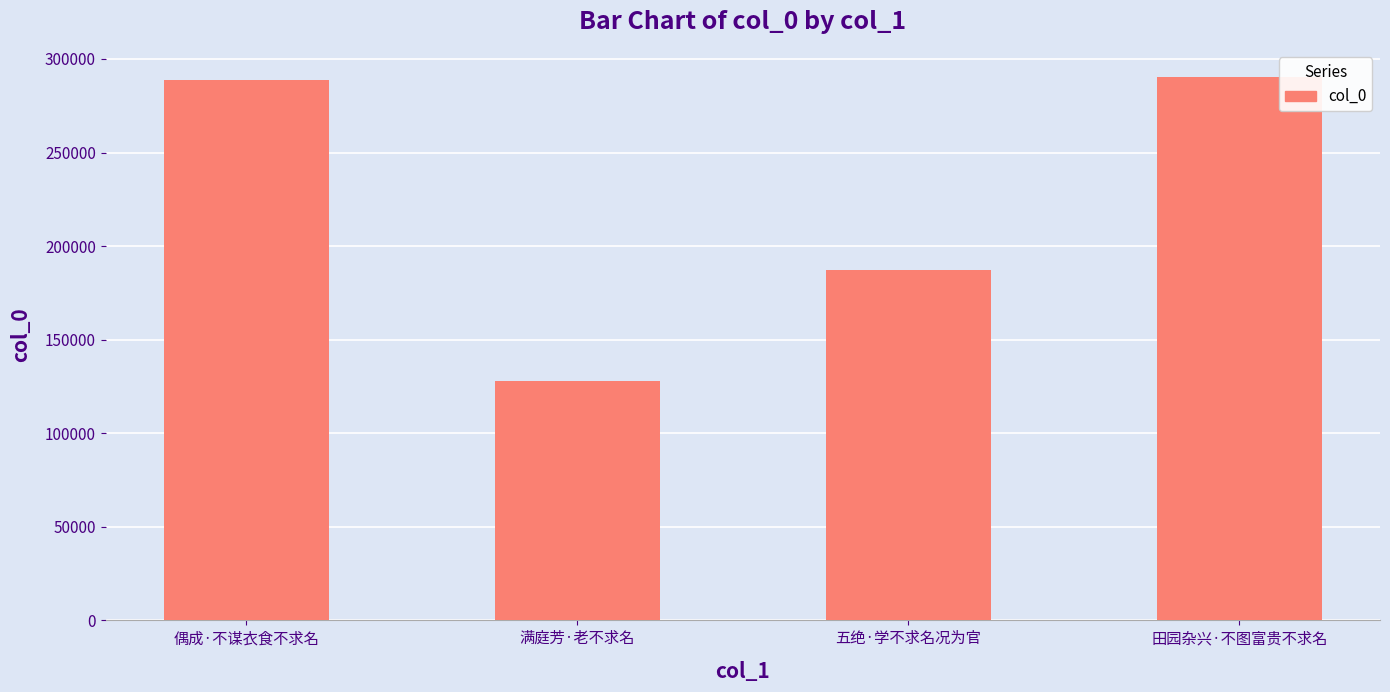

Approximately how many times larger is the value at 偶成·不谋衣食不求名 compared to 满庭芳·老不求名?

2.3